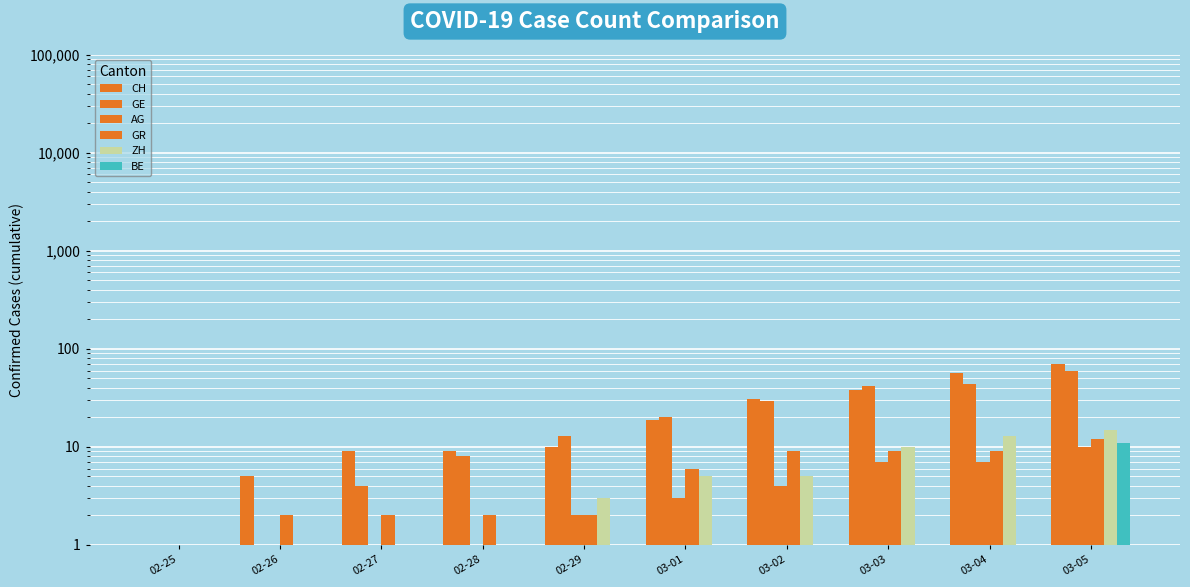

Reading left to right, transcribe all the data shown in this chart.

CH: 02-25=0.1	02-26=5.0	02-27=9.0	02-28=9.0	02-29=10.0	03-01=19.0	03-02=31.0	03-03=38.0	03-04=56.0	03-05=70.0
GE: 02-25=0.1	02-26=1.0	02-27=4.0	02-28=8.0	02-29=13.0	03-01=20.0	03-02=29.0	03-03=42.0	03-04=44.0	03-05=59.0
AG: 02-25=0.1	02-26=1.0	02-27=1.0	02-28=1.0	02-29=2.0	03-01=3.0	03-02=4.0	03-03=7.0	03-04=7.0	03-05=10.0
GR: 02-25=0.1	02-26=2.0	02-27=2.0	02-28=2.0	02-29=2.0	03-01=6.0	03-02=9.0	03-03=9.0	03-04=9.0	03-05=12.0
ZH: 02-25=0.1	02-26=0.1	02-27=0.1	02-28=1.0	02-29=3.0	03-01=5.0	03-02=5.0	03-03=10.0	03-04=13.0	03-05=15.0
BE: 02-25=0.1	02-26=0.1	02-27=0.1	02-28=0.1	02-29=0.1	03-01=0.1	03-02=1.0	03-03=0.1	03-04=0.1	03-05=11.0